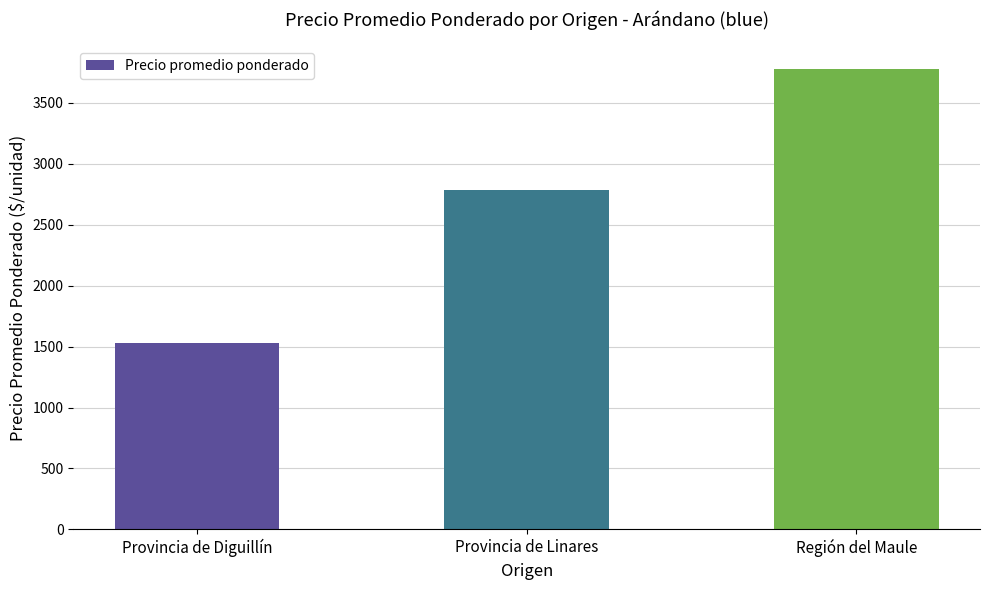

Reading left to right, list all the values displayed in this chart.

1526	2784	3775